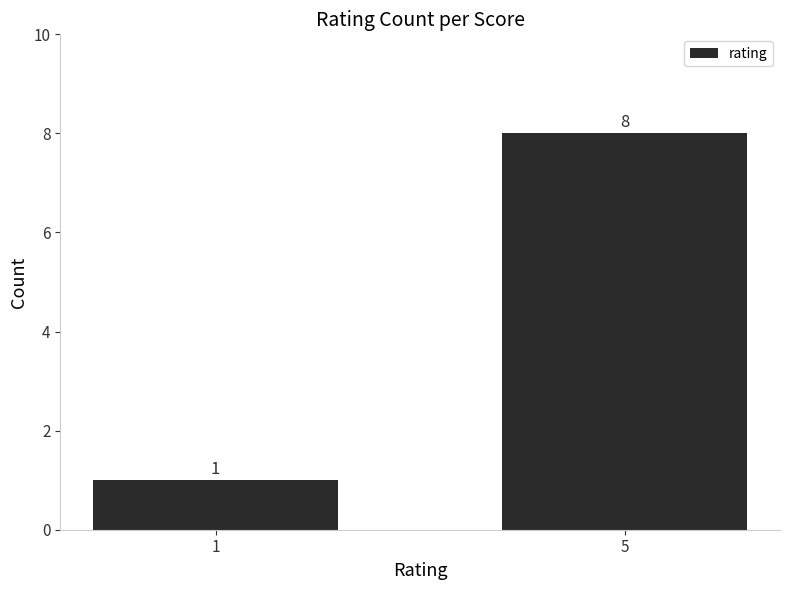

Rank the categories by value from lowest to highest.

1, 5